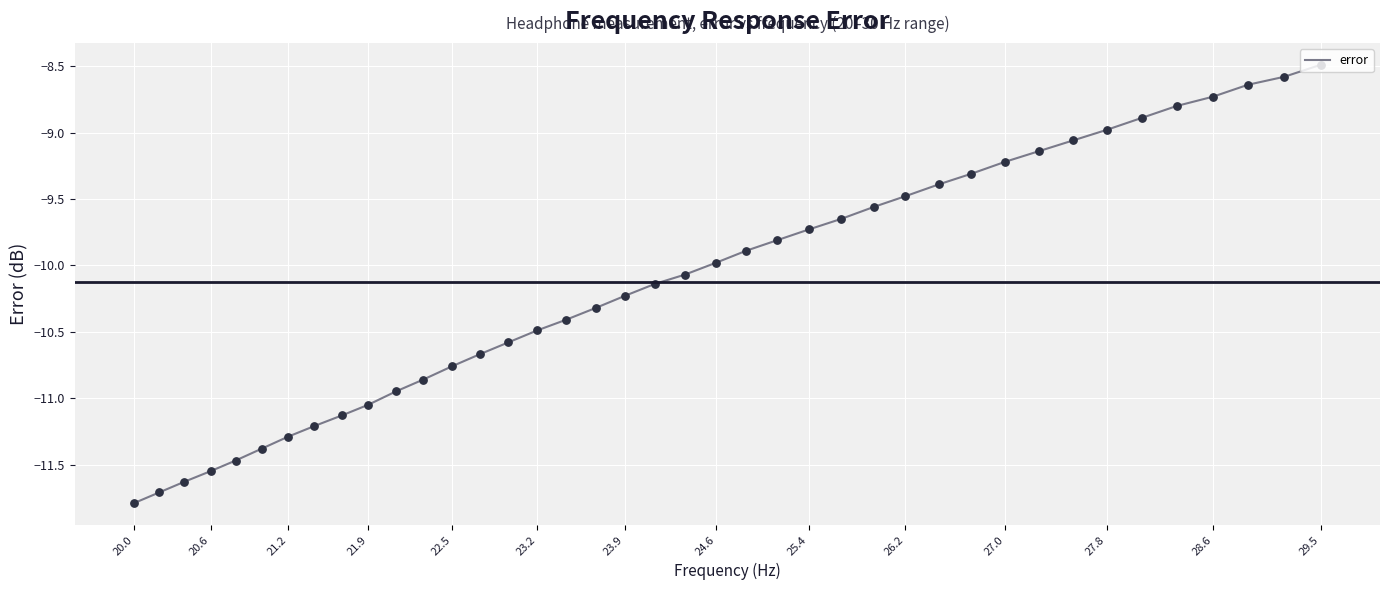

What is the difference between the maximum and minimum values?

3.3